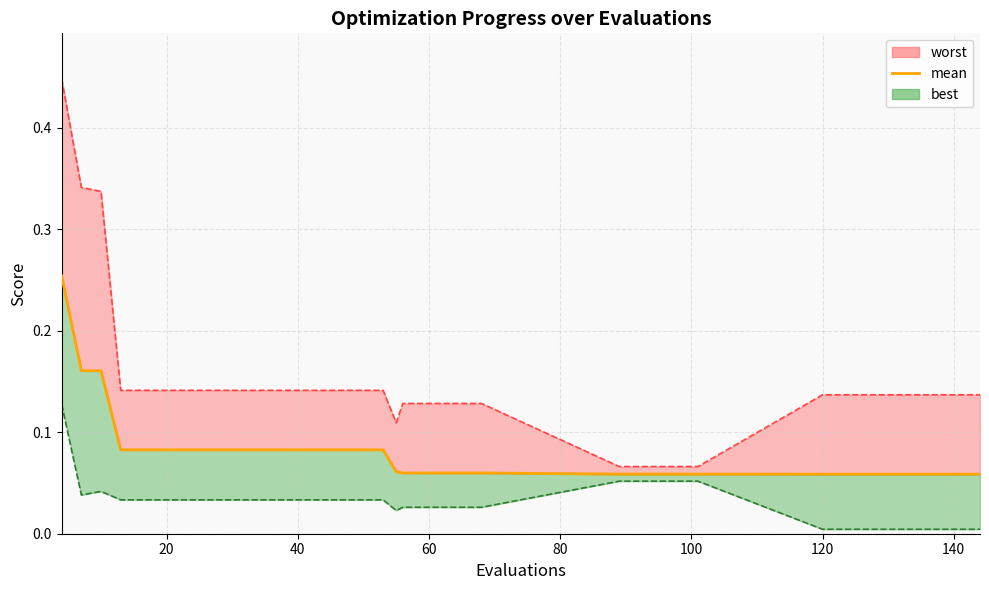

What is the sum of all values?

2.4